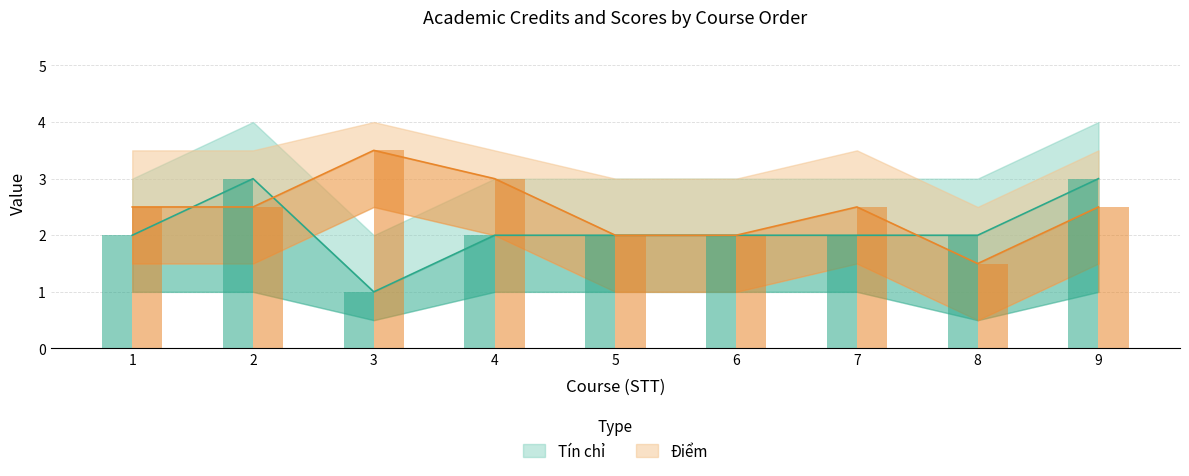

What are all the series names shown in the legend?

Tín chỉ, Điểm